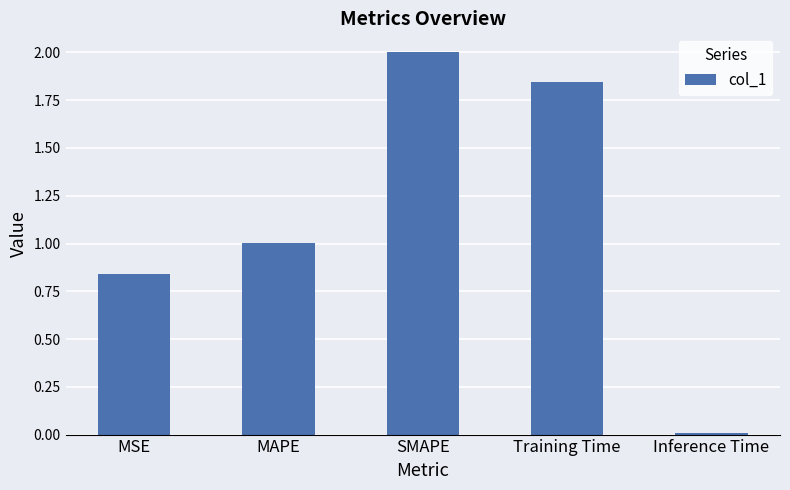

List the labels in order of value, smallest first.

Inference Time, MSE, MAPE, Training Time, SMAPE